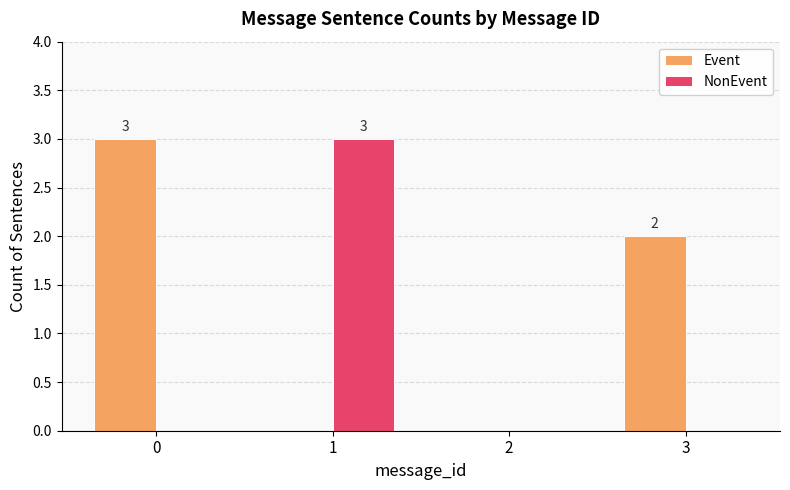

Reading left to right, extract all data points from this chart.

Event: 3	0	0	2
NonEvent: 0	3	0	0